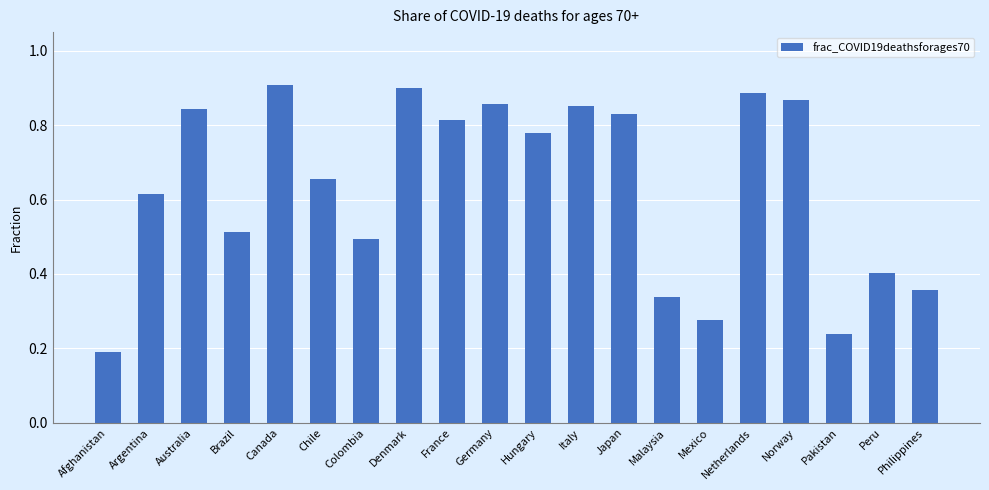

Is it true that the value at Brazil is 0.2?

False